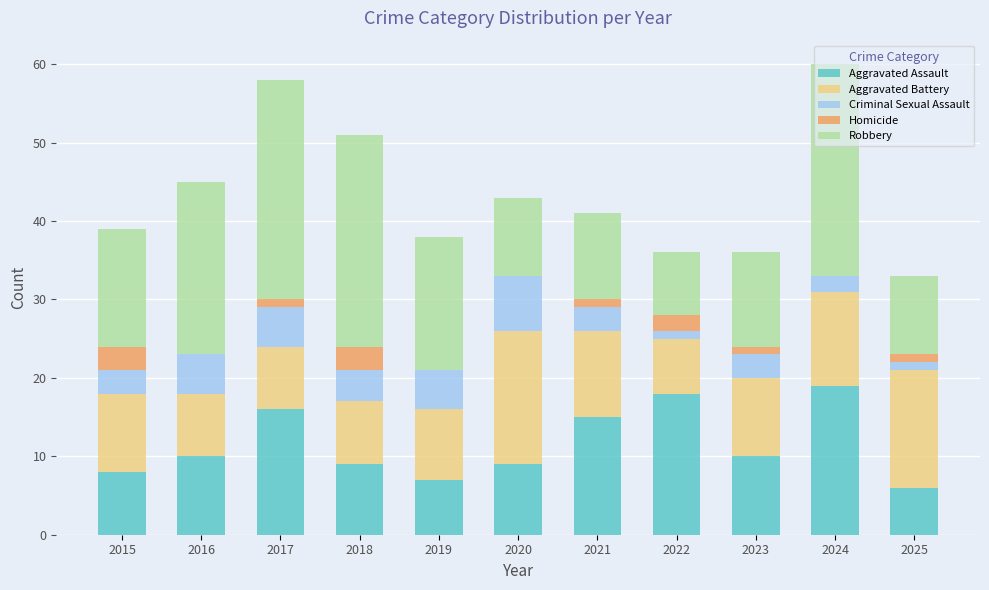

The value of Aggravated Assault at 2015 is 3. True or false?

False